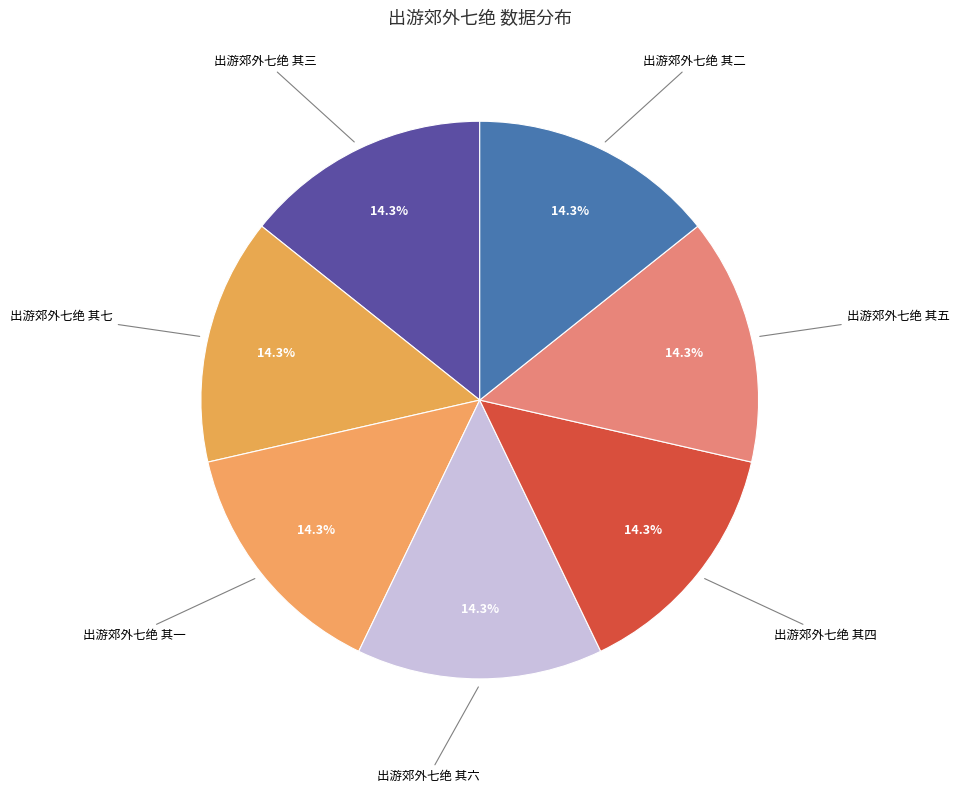

True or false: 出游郊外七绝 其二 accounts for 14% of the total.

True